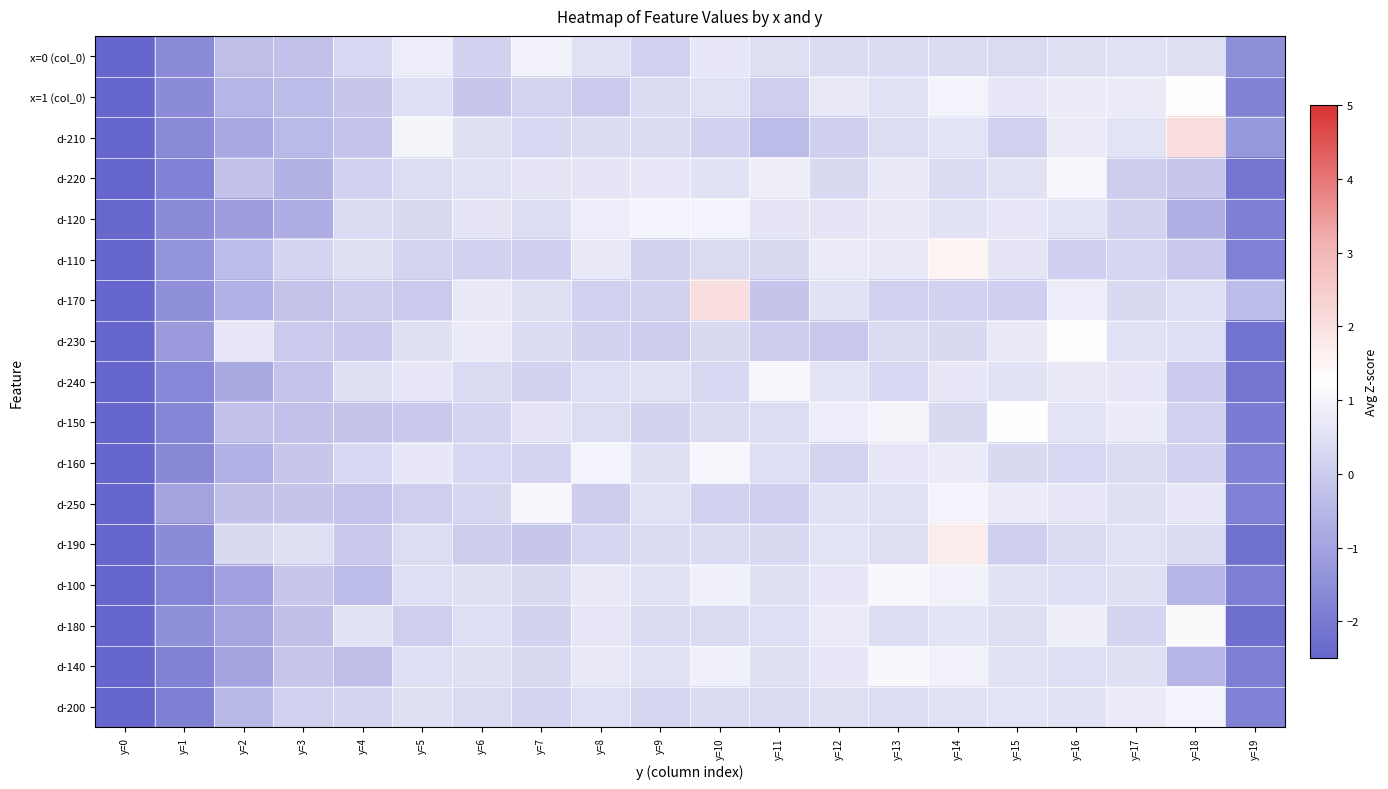

List the series in order of their peak value, lowest first.

x=0 (col_0), d-120, d-200, d-240, d-250, d-220, d-160, d-140, d-100, d-180, d-150, x=1 (col_0), d-230, d-110, d-190, d-170, d-210